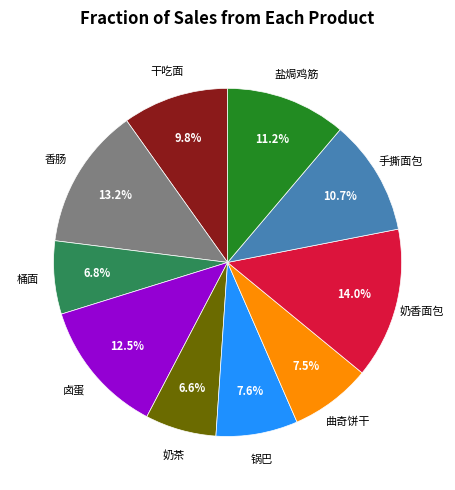

Does any single category account for the majority?

No